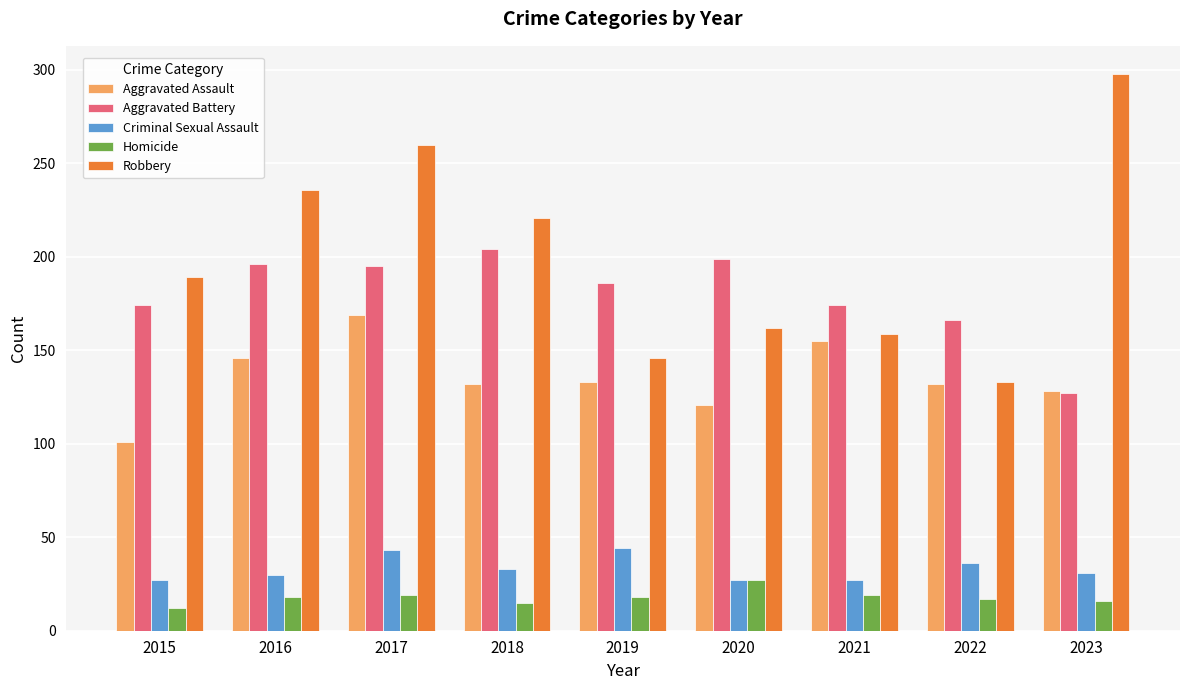

What is the spread (max minus min) of values at 2018?

206